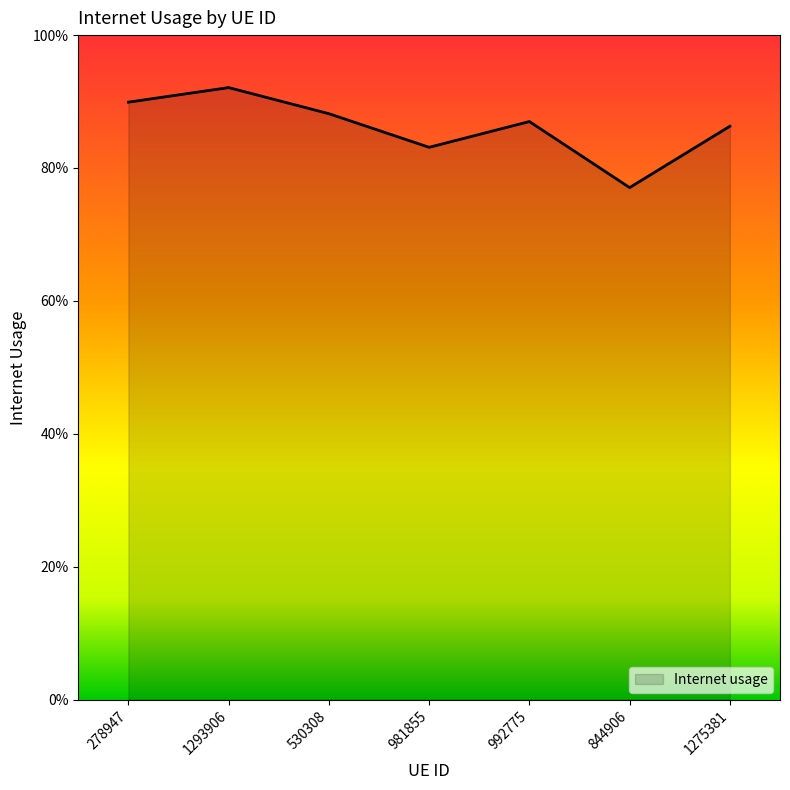

At which category does the data reach its first local peak?

1293906